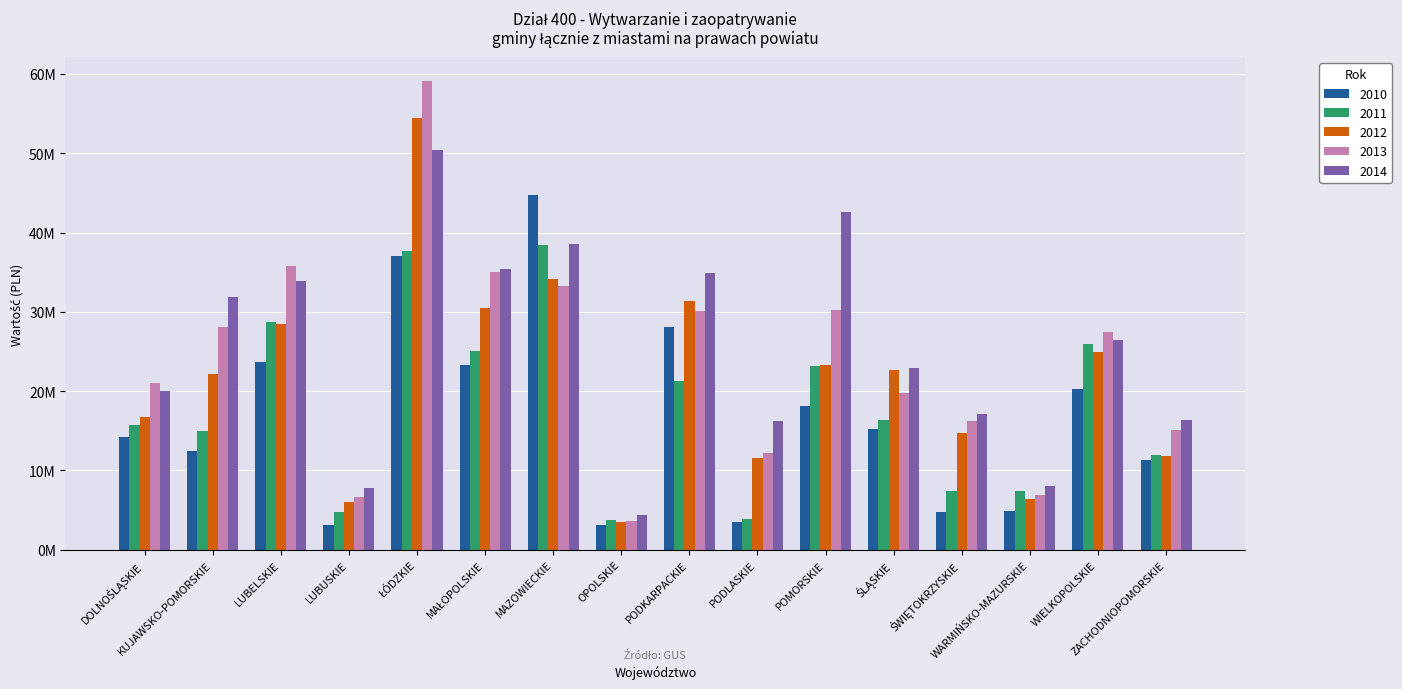

Does the chart contain any negative values?

No